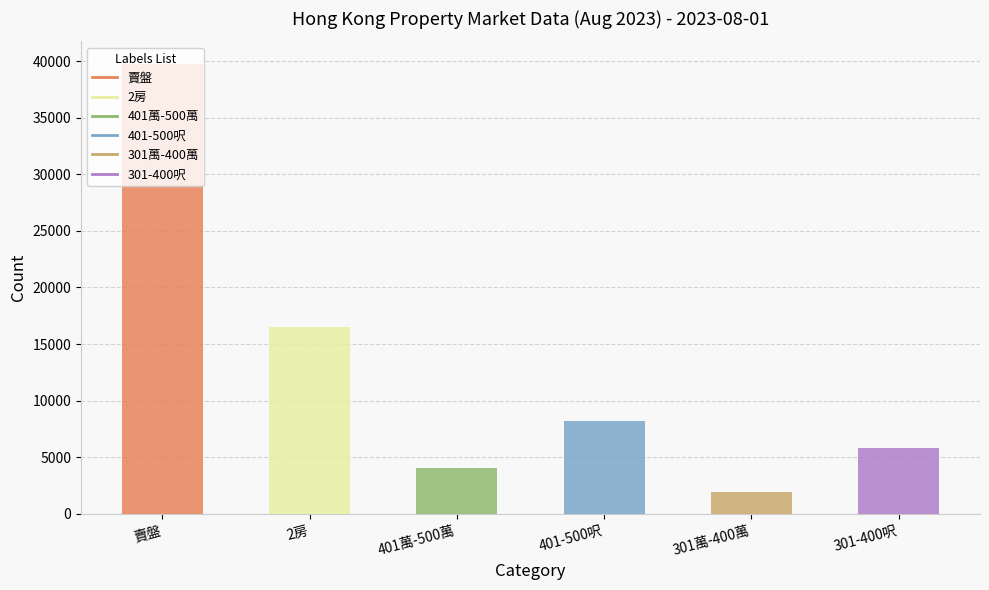

Does the chart contain stacked bars?

No